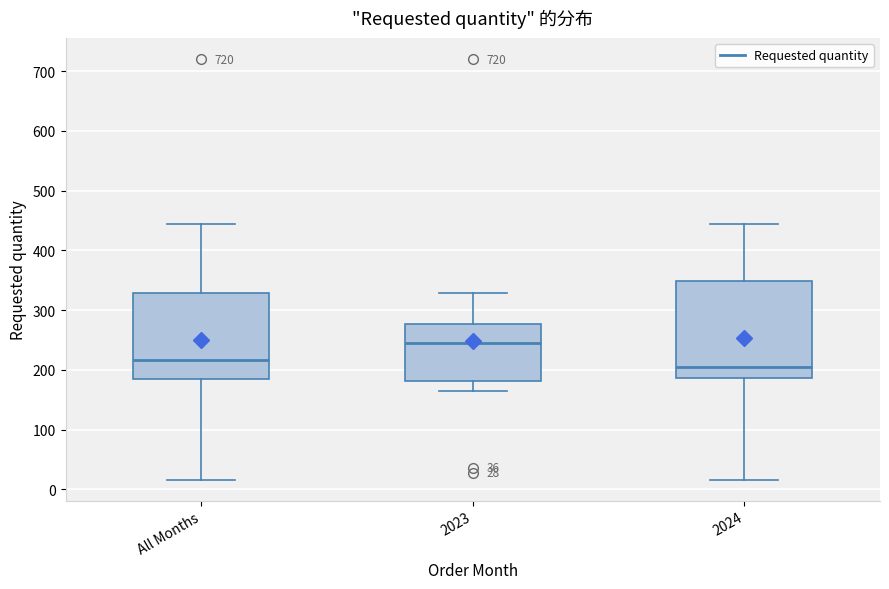

Which box's median line is the highest?

2023